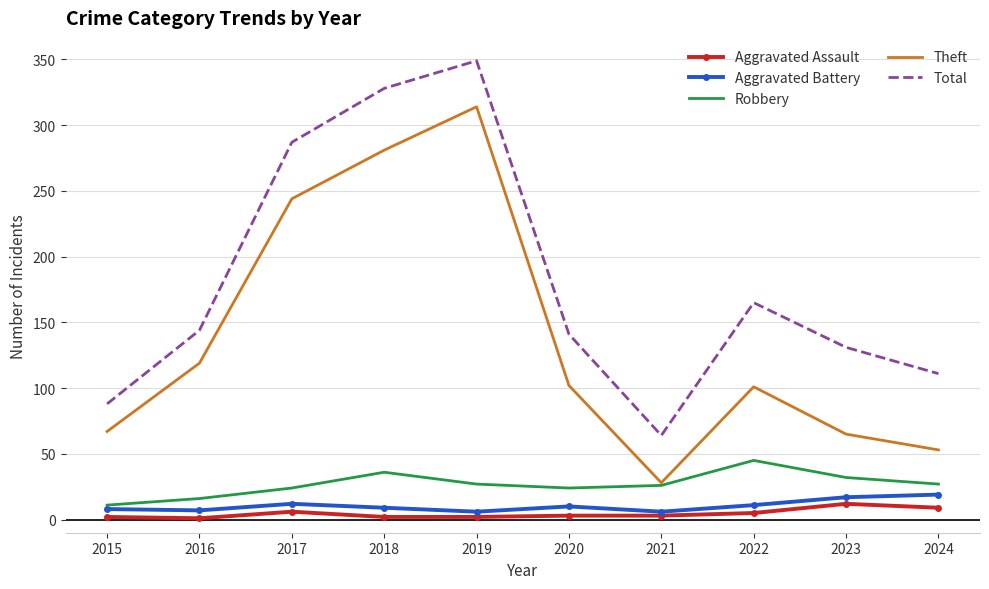

Is it true that Robbery equals 32 at 2023?

True